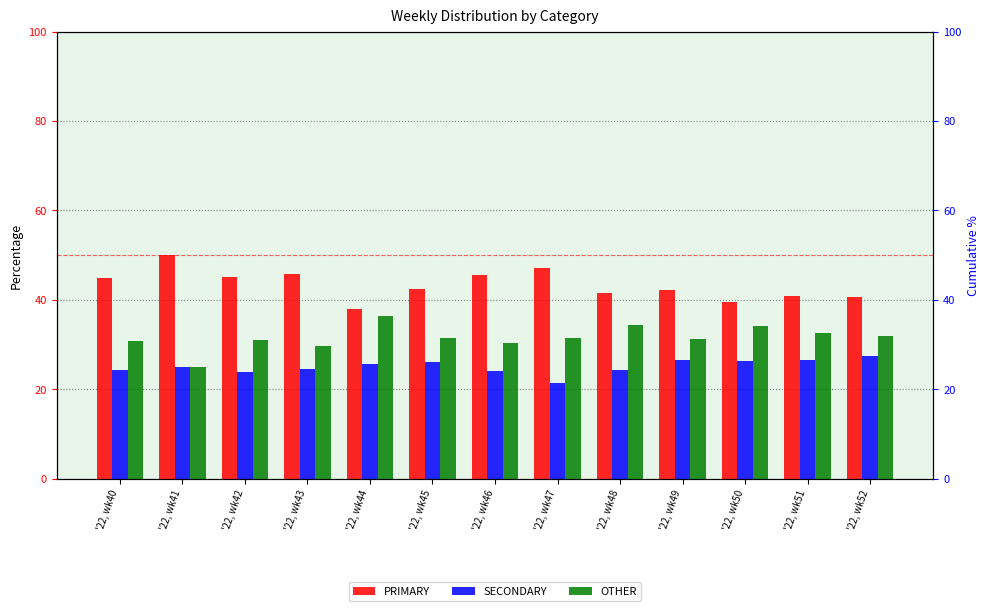

Reading left to right, extract all data points from this chart.

PRIMARY: 44.9	50.0	45.2	45.8	38.0	42.5	45.5	47.1	41.4	42.2	39.5	40.8	40.5
SECONDARY: 24.2	25.0	23.9	24.5	25.6	26.2	24.1	21.4	24.2	26.4	26.4	26.5	27.5
OTHER: 30.9	25.0	31.0	29.7	36.4	31.3	30.4	31.5	34.3	31.3	34.1	32.7	31.9